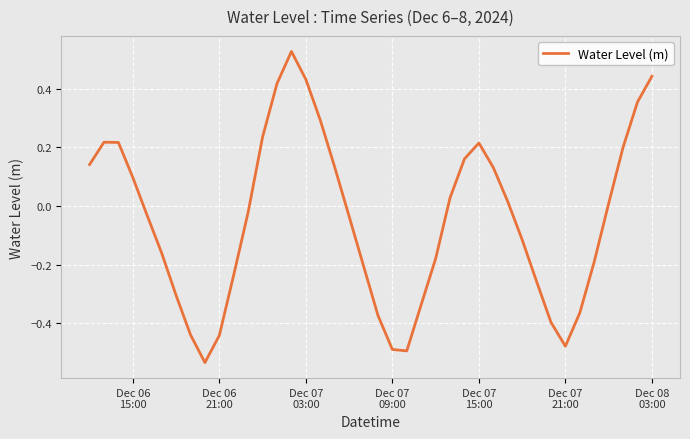

What is the difference between the maximum and minimum values?

1.1